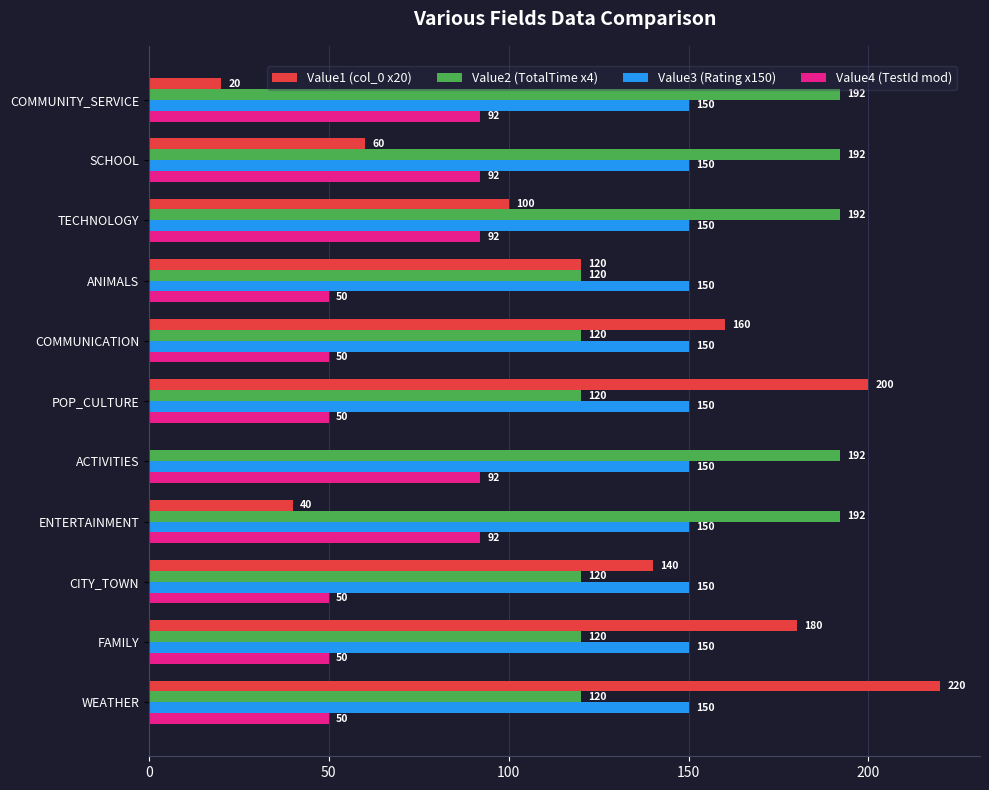

The value of Value3 (Rating x150) at COMMUNITY_SERVICE is 102. True or false?

False